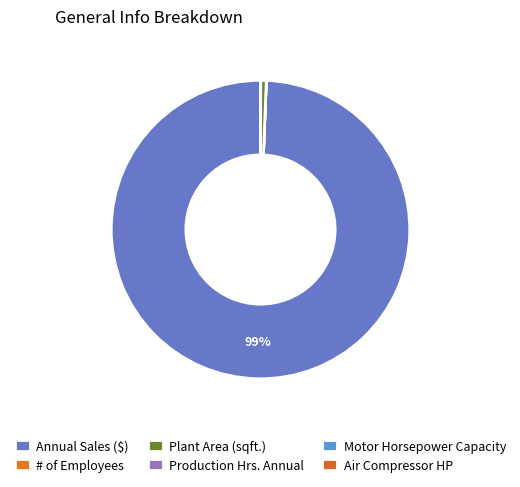

To the nearest percent, what is the difference between the largest and smallest slice percentages?

99%